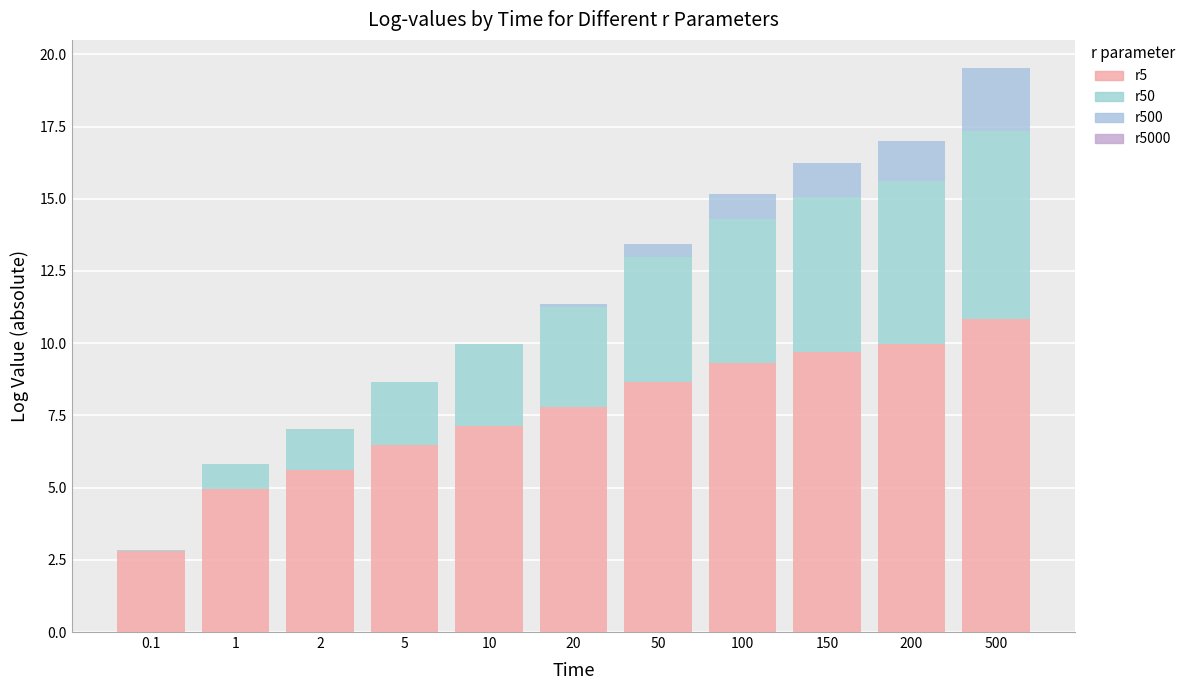

What is the sum of all r5 values?

83.4